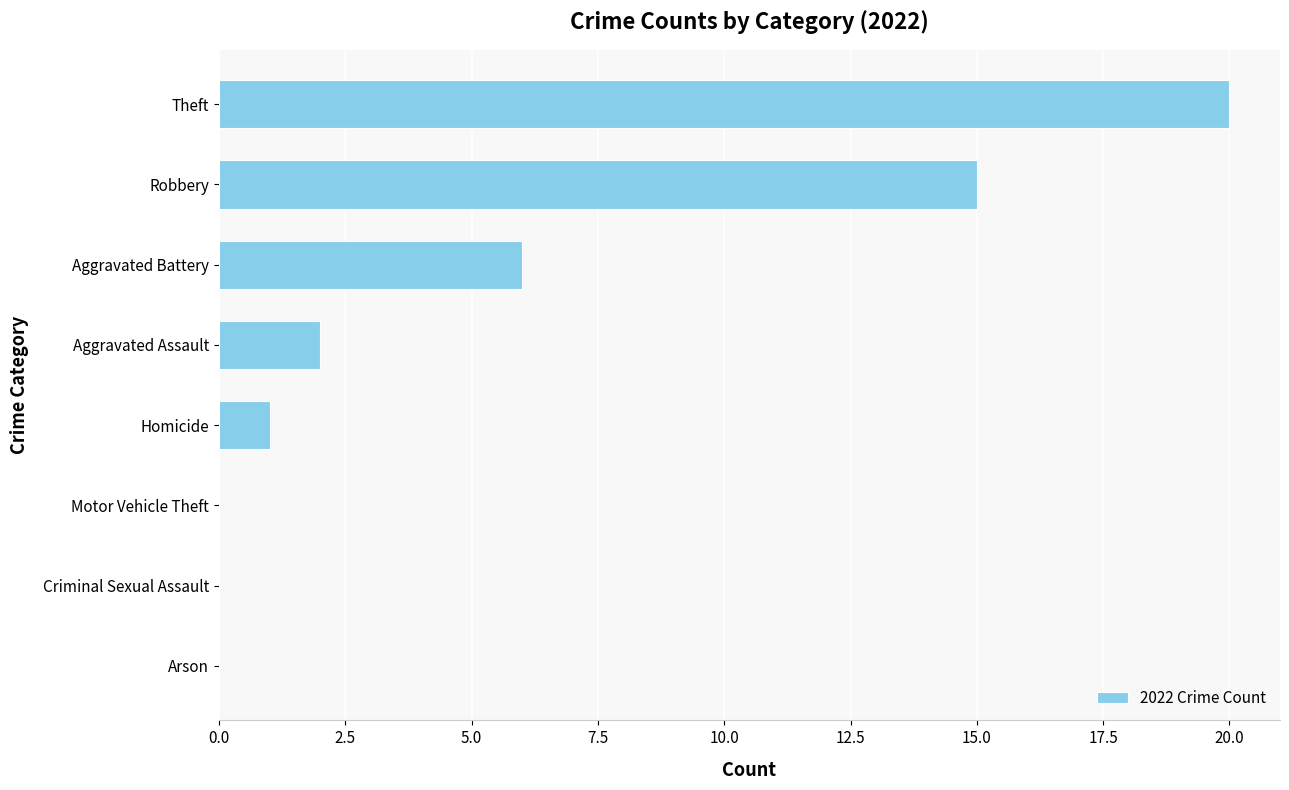

True or false: the data shows 0 at Motor Vehicle Theft.

True